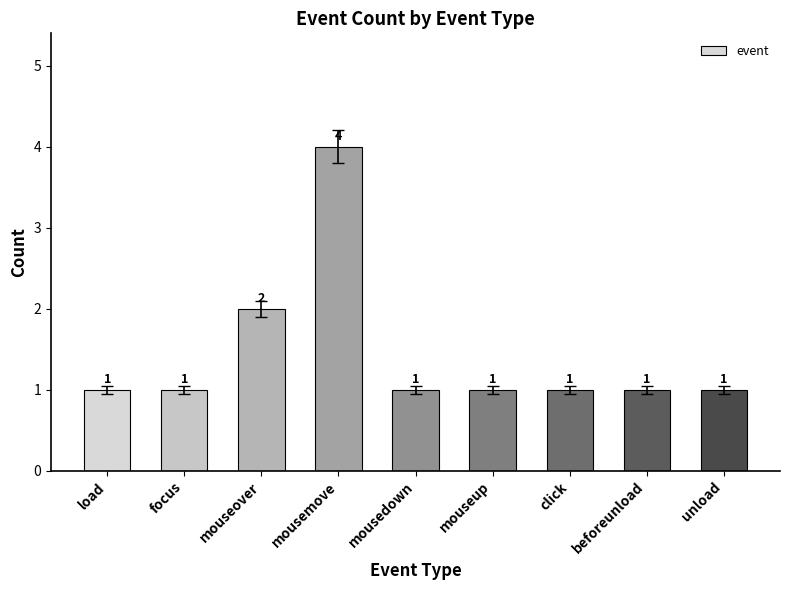

What is the maximum value shown in the chart?

4